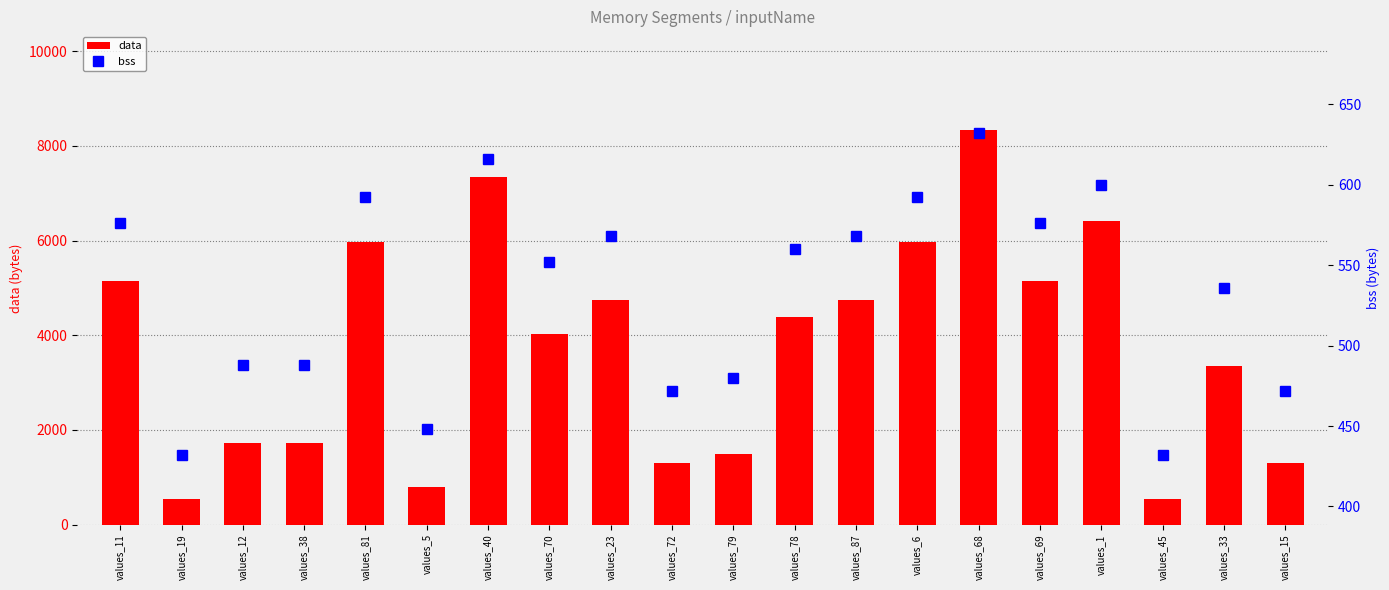

What is the label of the 10th bar from the left?

values_72